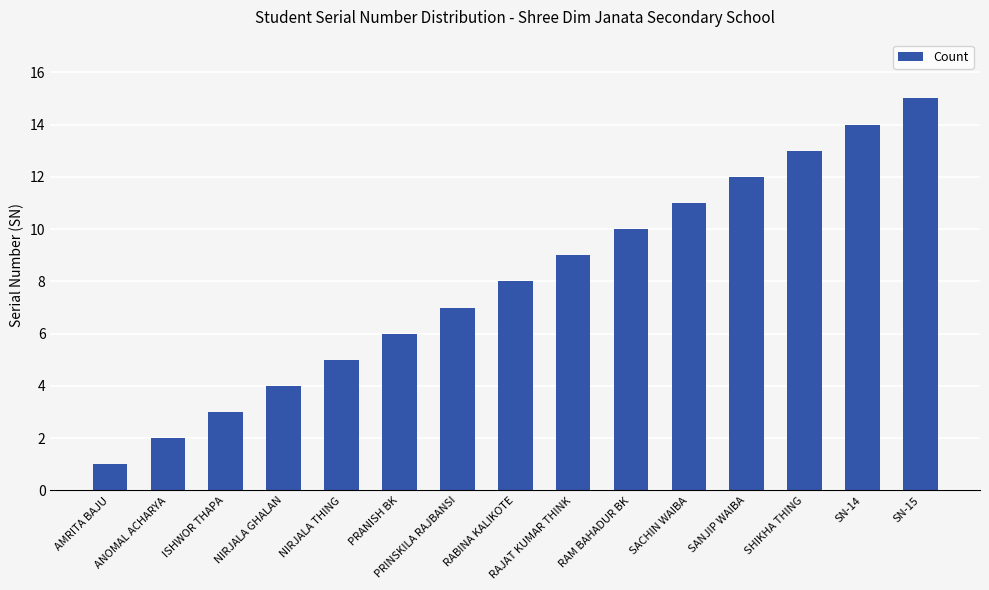

What position from the left is RAJAT KUMAR THINK?

9